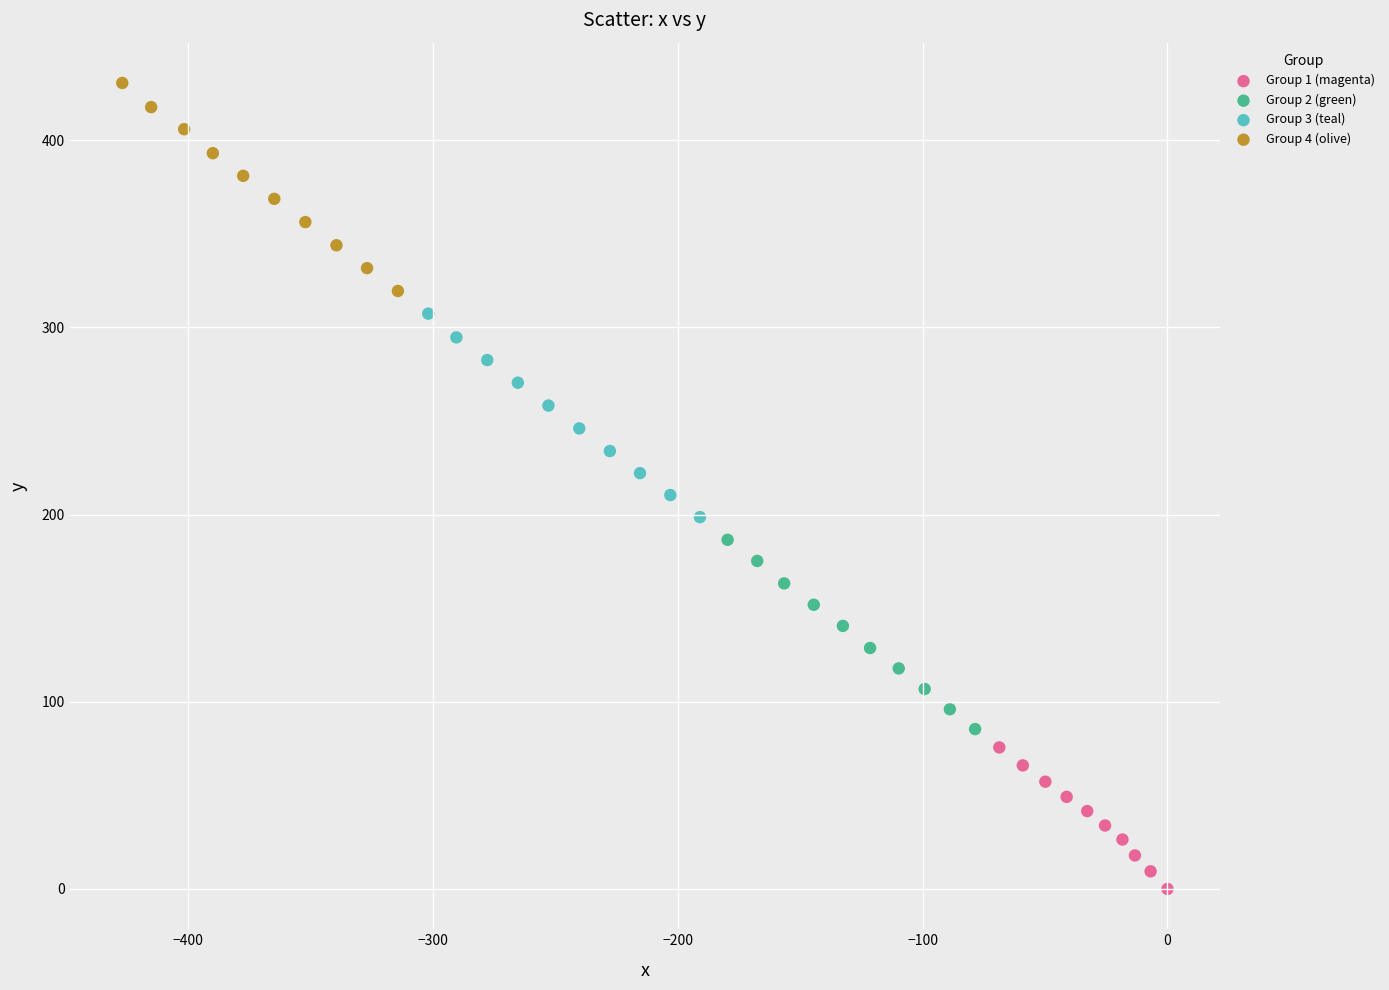

Which series reaches the minimum Y coordinate?

Group 1 (magenta)